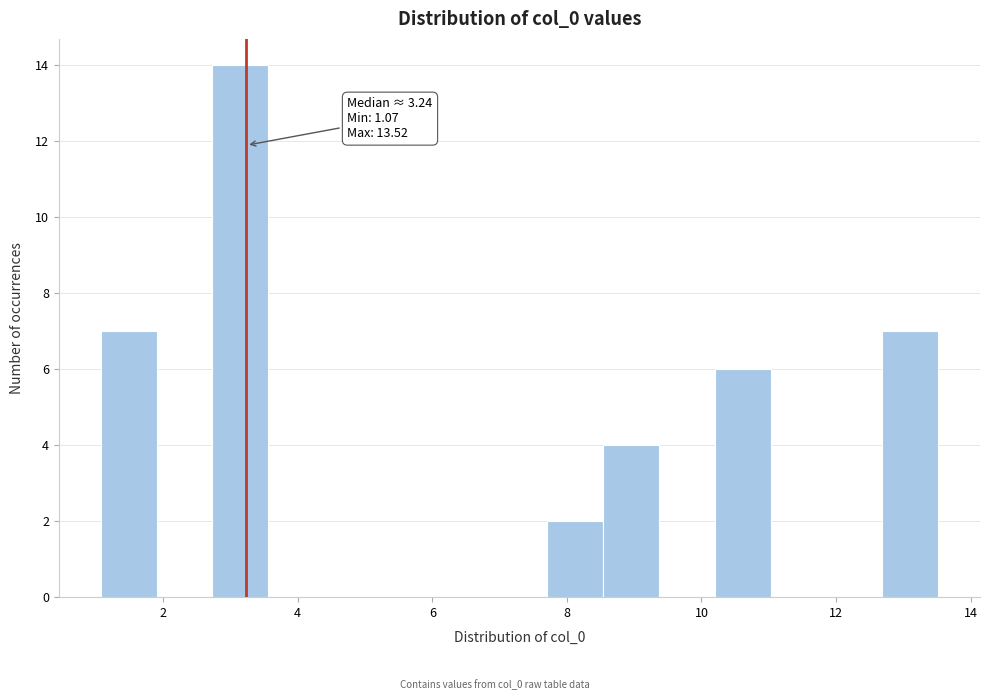

Which range on the x-axis has the tallest bar?

2.8 to 3.6